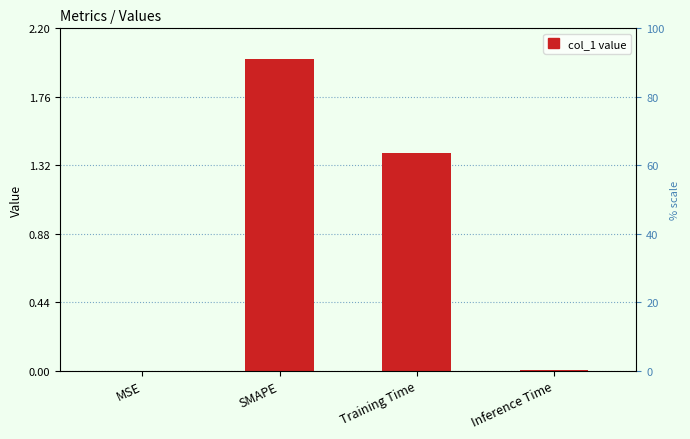

List the labels in order of value, smallest first.

MSE, Inference Time, Training Time, SMAPE